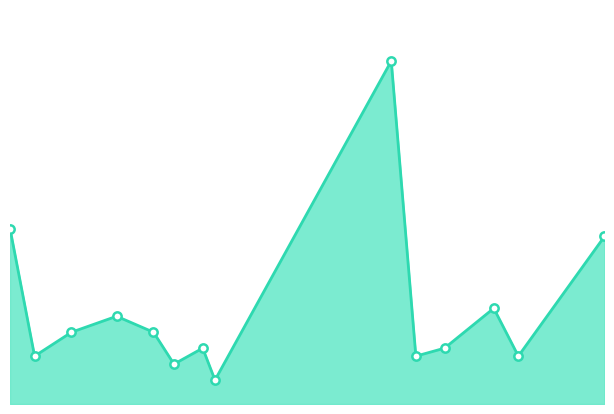

Does the chart display data point markers on the line(s)?

No